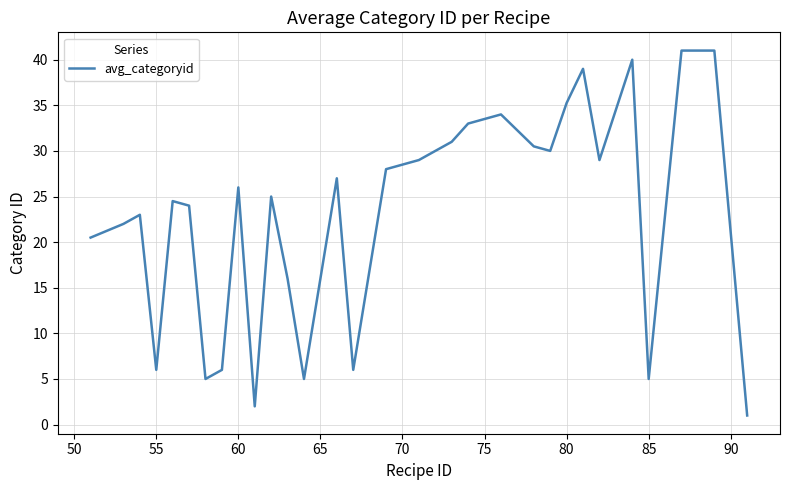

What is the difference between the maximum and minimum values?

40.0